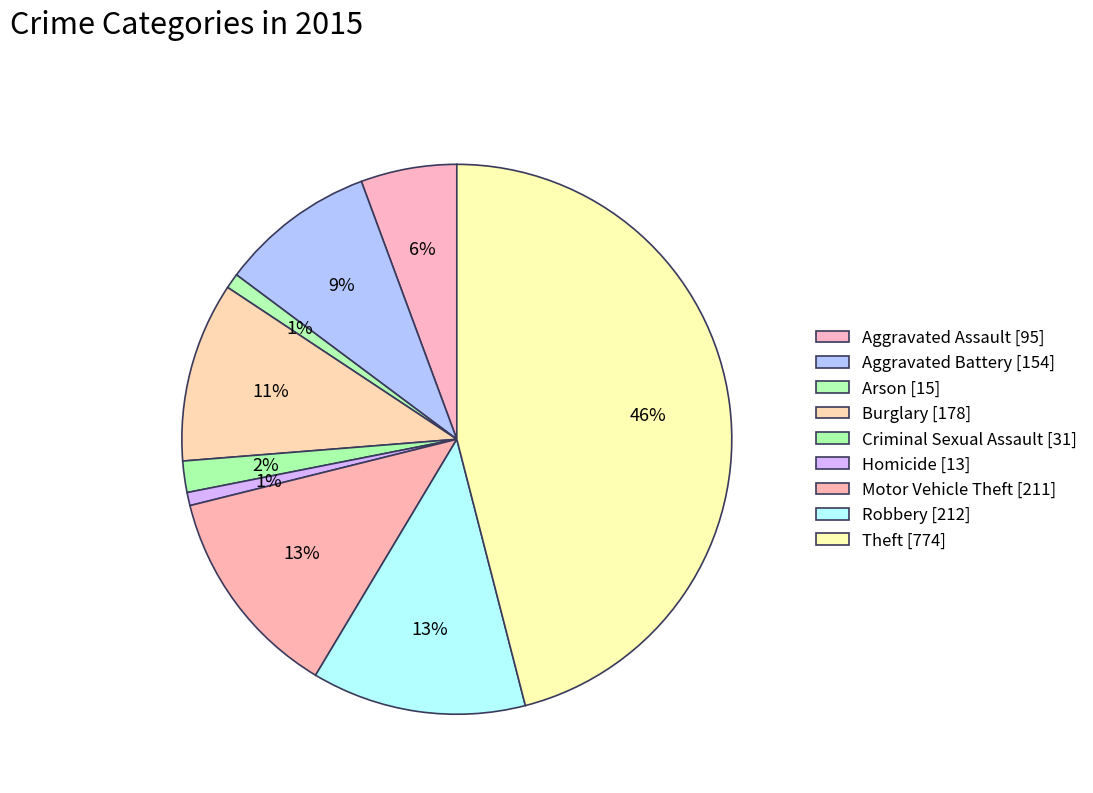

How many slices are in this pie chart?

9